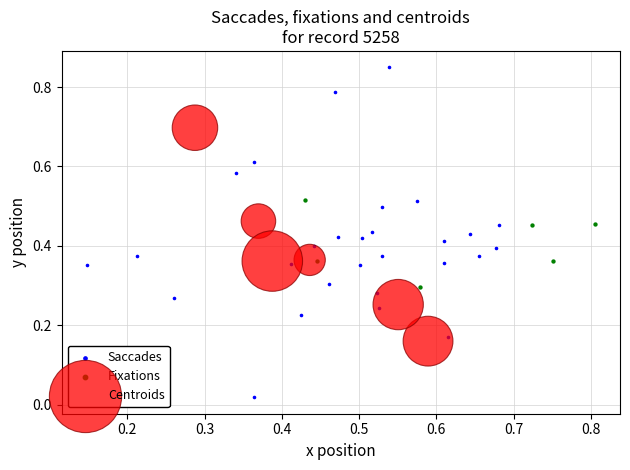

What are all the series names shown in the legend?

Saccades, Fixations, Centroids